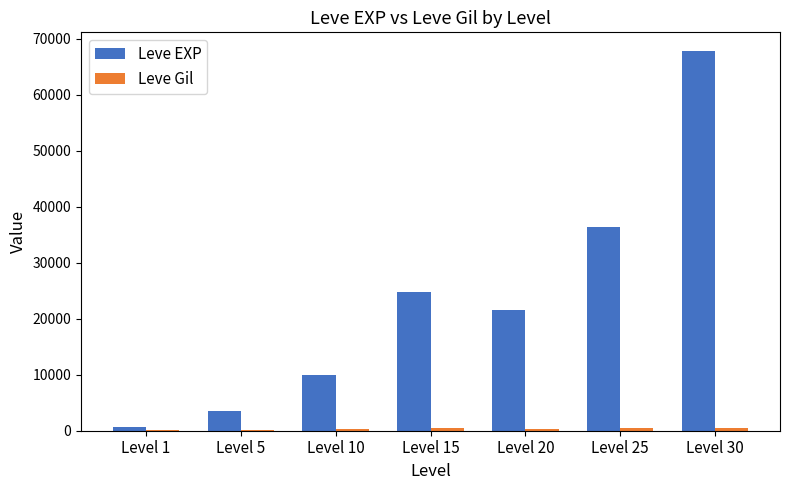

What is the greatest value displayed?

67730